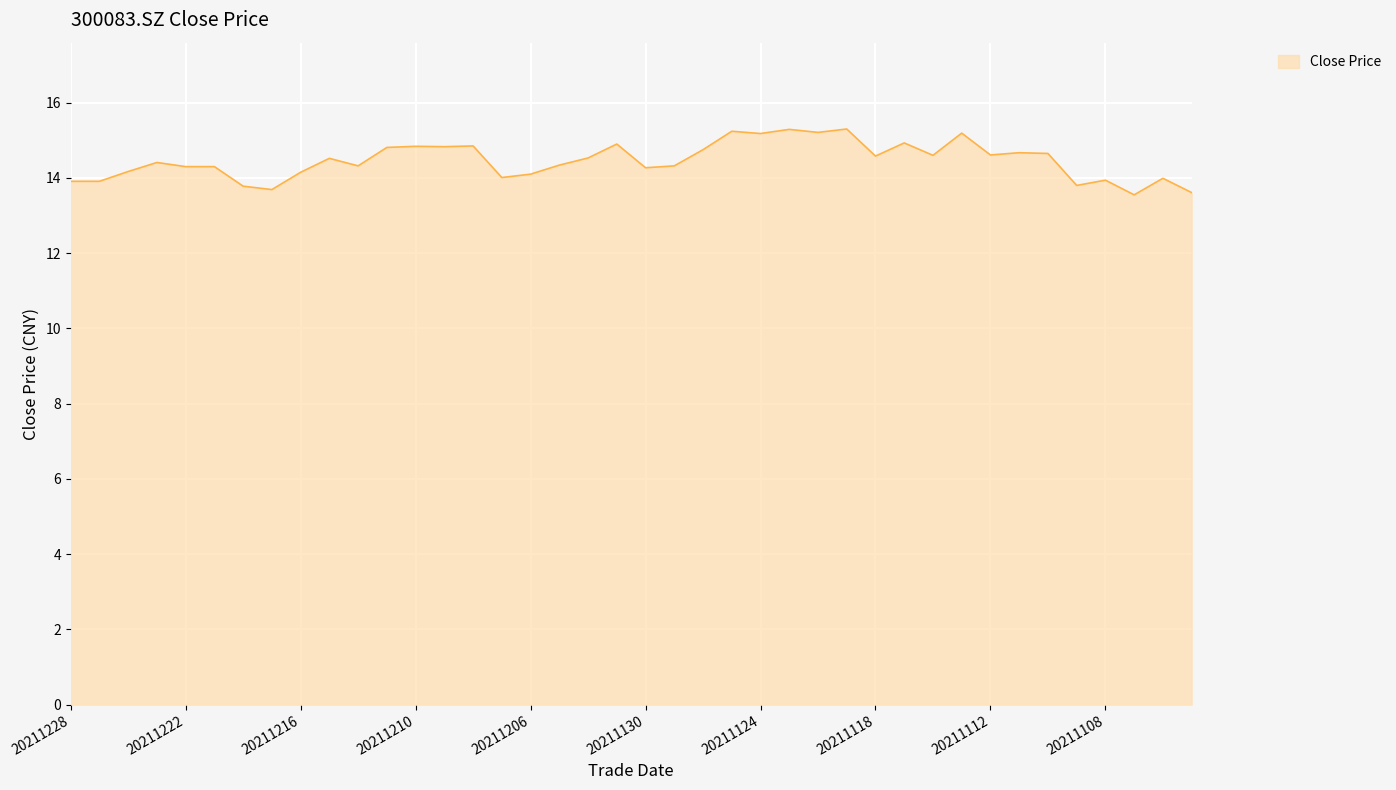

What is the greatest value displayed?

15.3